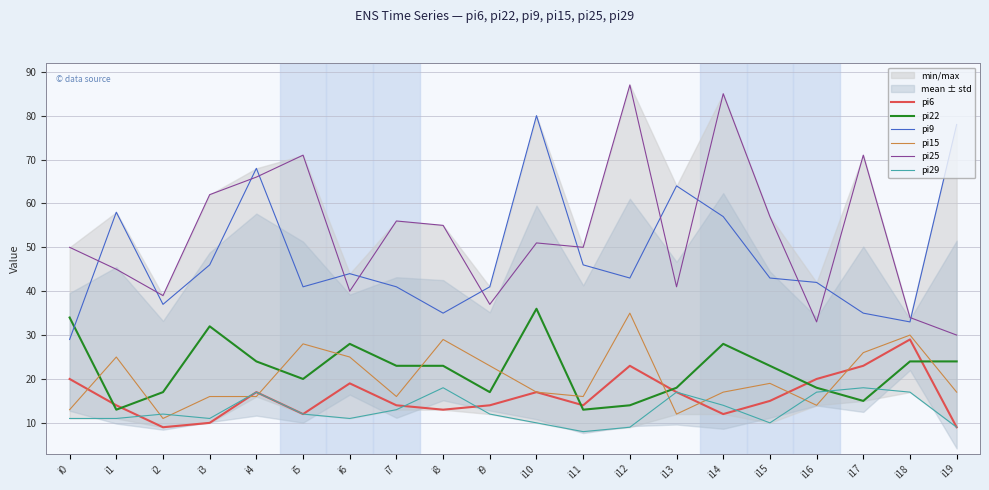

How many data points in pi22 are less than 23?

9